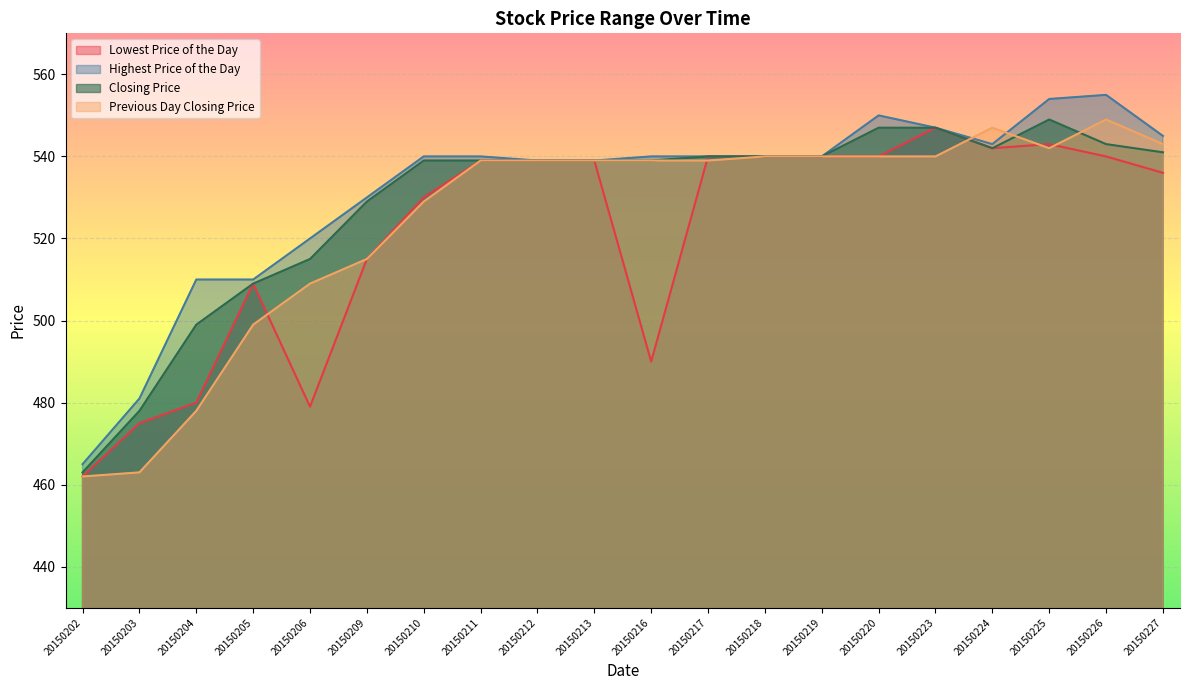

How many lines are shown in the chart?

4